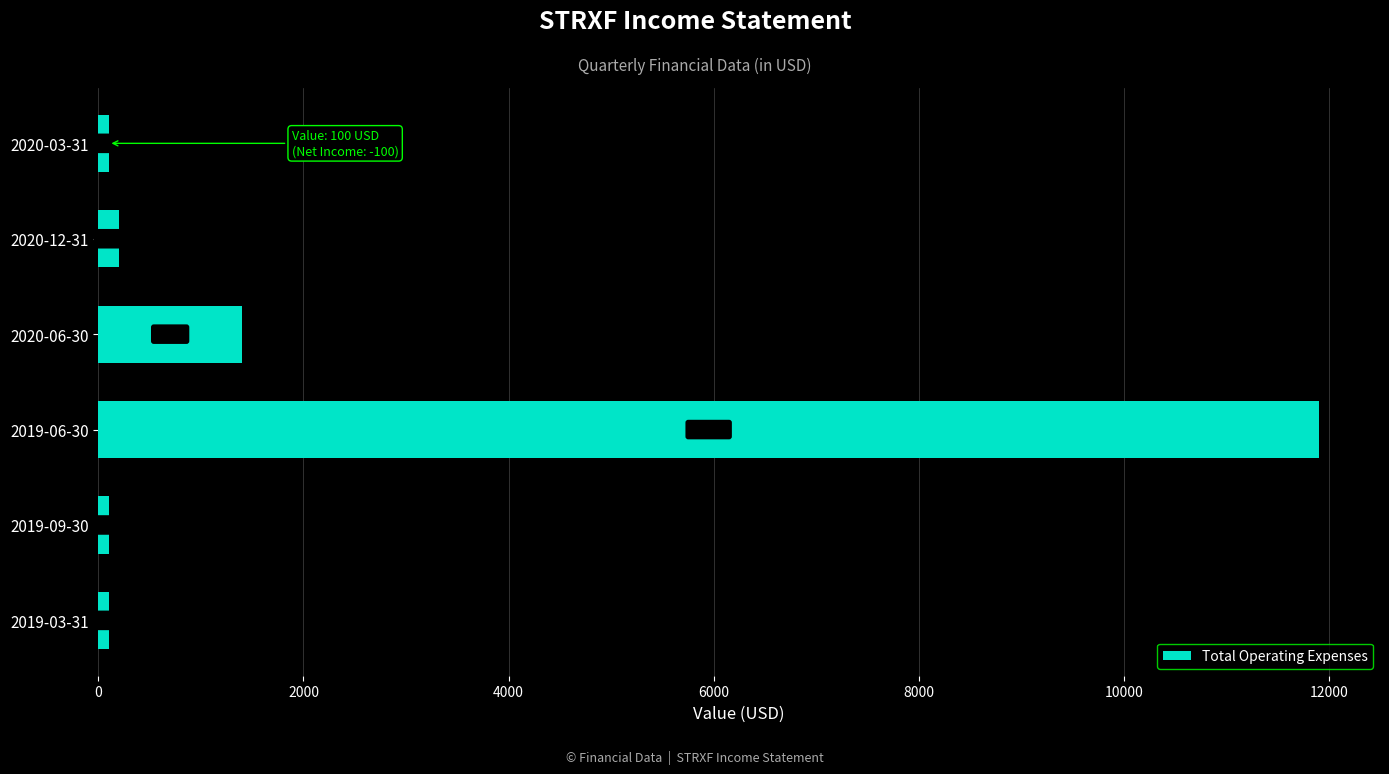

What is the greatest value displayed?

11900